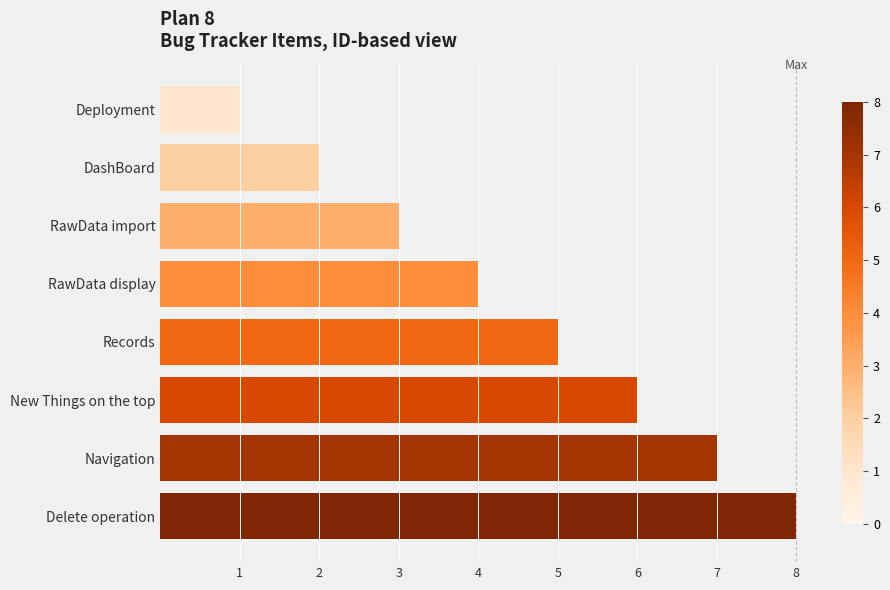

What is the sum of all values?

36